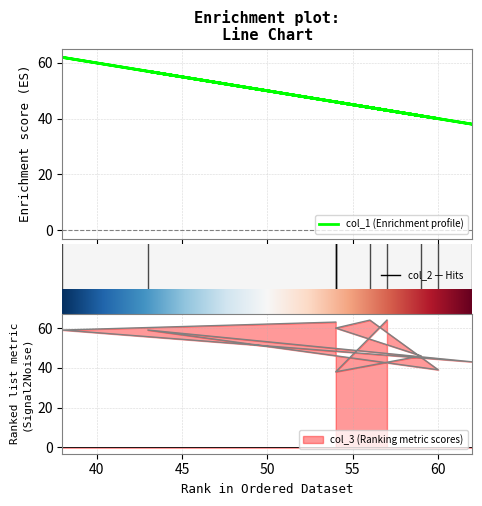

What is the sum of the col_1 values at 54 and 62?

84